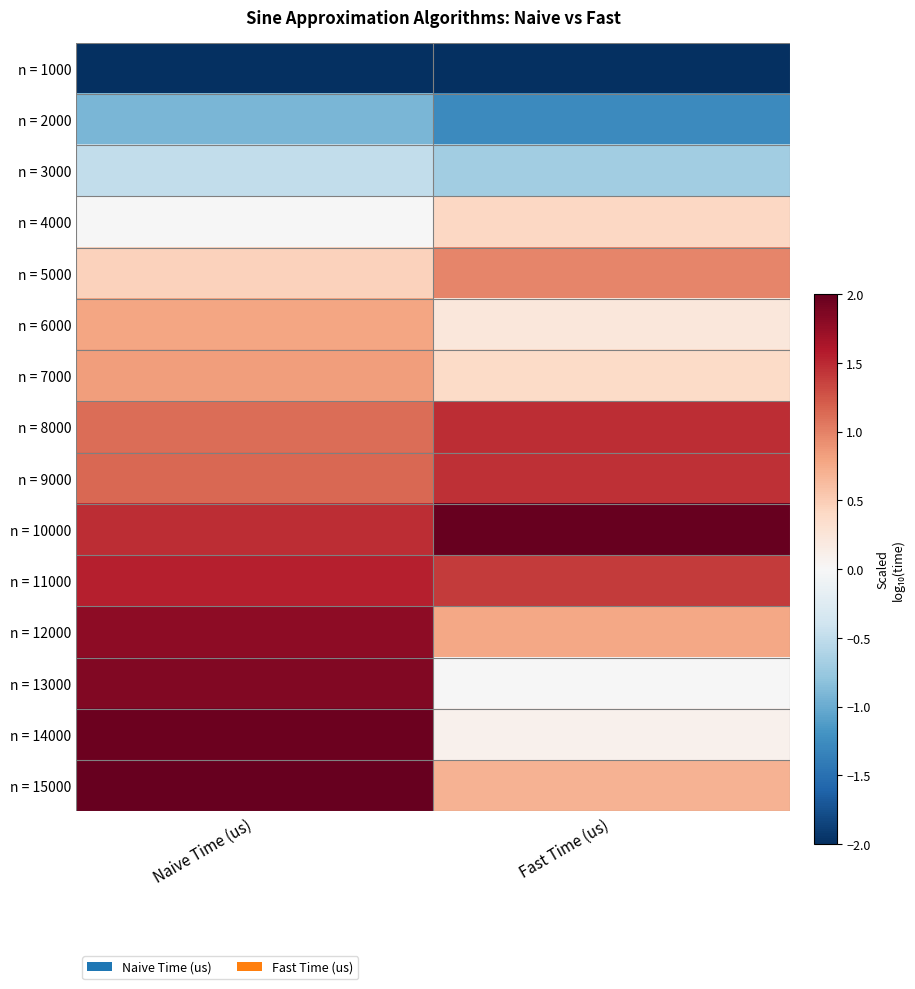

Reading left to right, extract all data points from this chart.

n = 1000: Naive Time (us)=-2.0	Fast Time (us)=-2.0
n = 2000: Naive Time (us)=-0.9	Fast Time (us)=-1.3
n = 3000: Naive Time (us)=-0.5	Fast Time (us)=-0.7
n = 4000: Naive Time (us)=-0.0	Fast Time (us)=0.4
n = 5000: Naive Time (us)=0.5	Fast Time (us)=1.0
n = 6000: Naive Time (us)=0.8	Fast Time (us)=0.2
n = 7000: Naive Time (us)=0.8	Fast Time (us)=0.4
n = 8000: Naive Time (us)=1.1	Fast Time (us)=1.5
n = 9000: Naive Time (us)=1.1	Fast Time (us)=1.5
n = 10000: Naive Time (us)=1.5	Fast Time (us)=2.0
n = 11000: Naive Time (us)=1.6	Fast Time (us)=1.4
n = 12000: Naive Time (us)=1.8	Fast Time (us)=0.8
n = 13000: Naive Time (us)=1.9	Fast Time (us)=-0.0
n = 14000: Naive Time (us)=2.0	Fast Time (us)=0.1
n = 15000: Naive Time (us)=2.0	Fast Time (us)=0.7